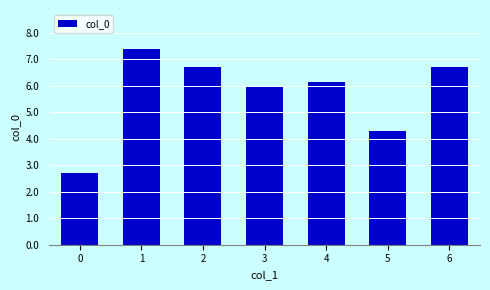

Are the bars horizontal?

No